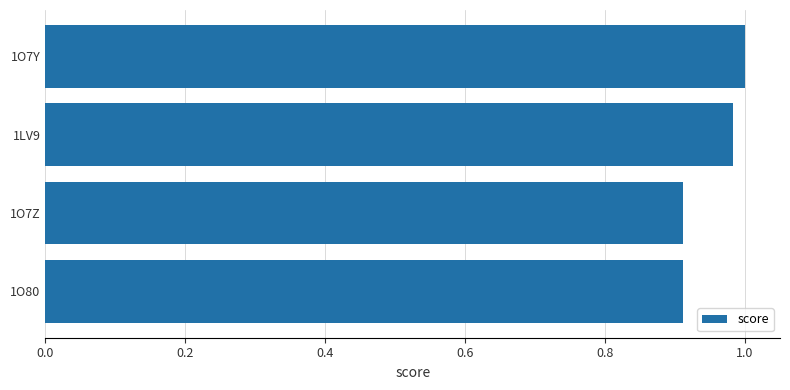

What is the sum of the values at 1O7Y and 1LV9?

2.0